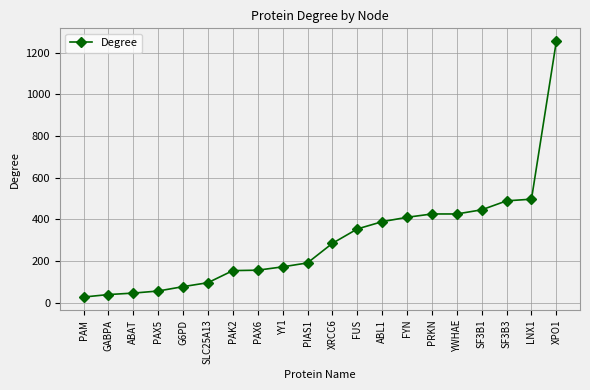

The value at PAX6 is 107. True or false?

False